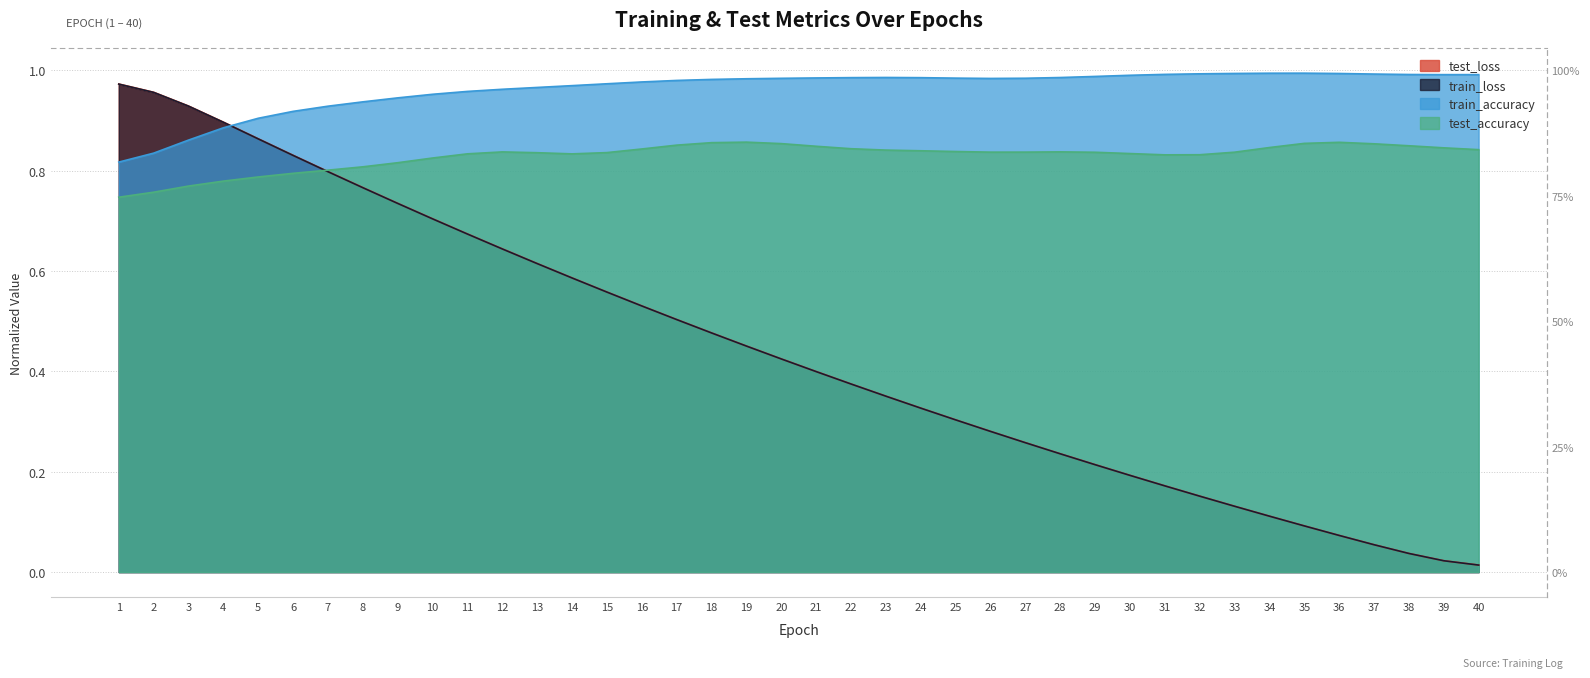

At which category does train_accuracy reach its first local valley?

26